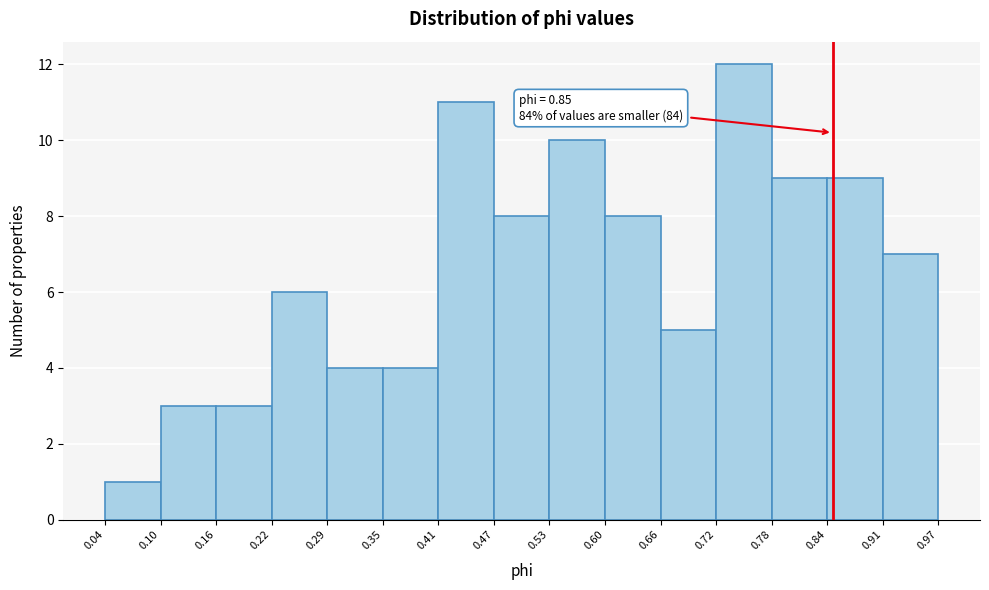

Over which range of the x-axis is the bar tallest?

0.72 to 0.78